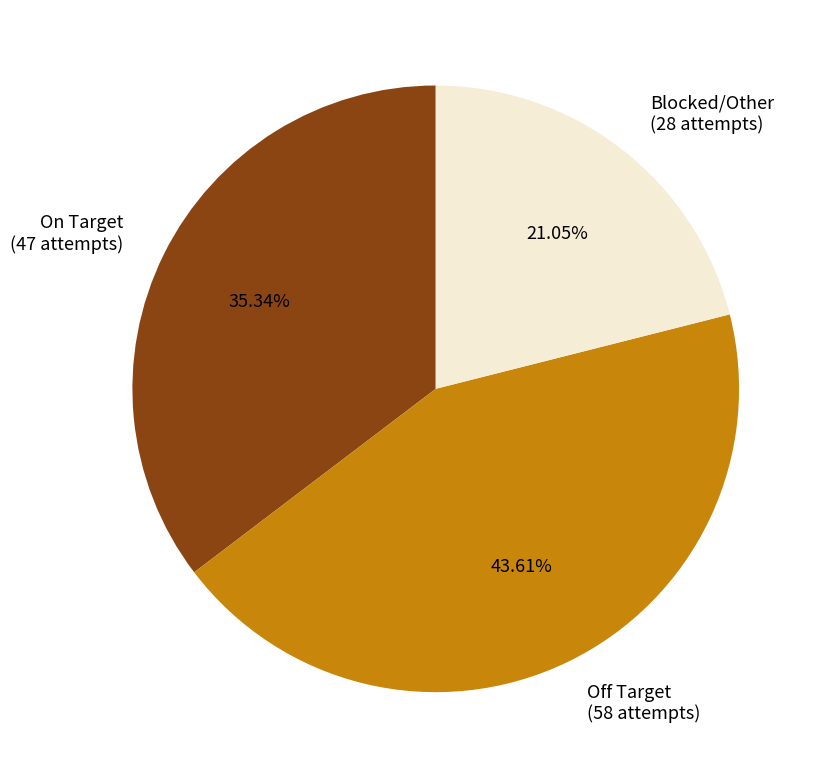

Which category has the biggest portion of the pie?

Off Target